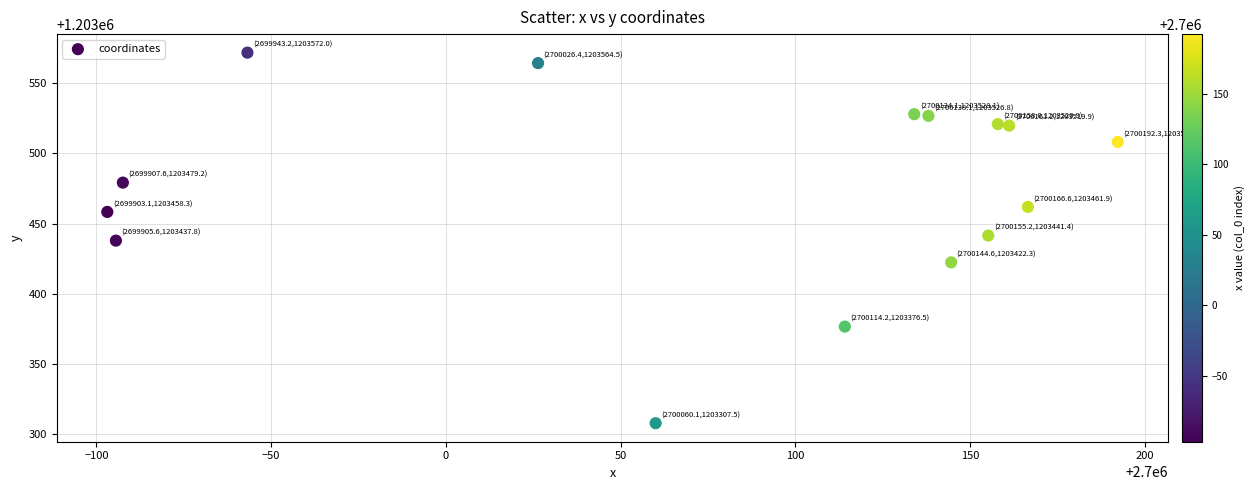

What is the range of X values (max minus min)?

289.2